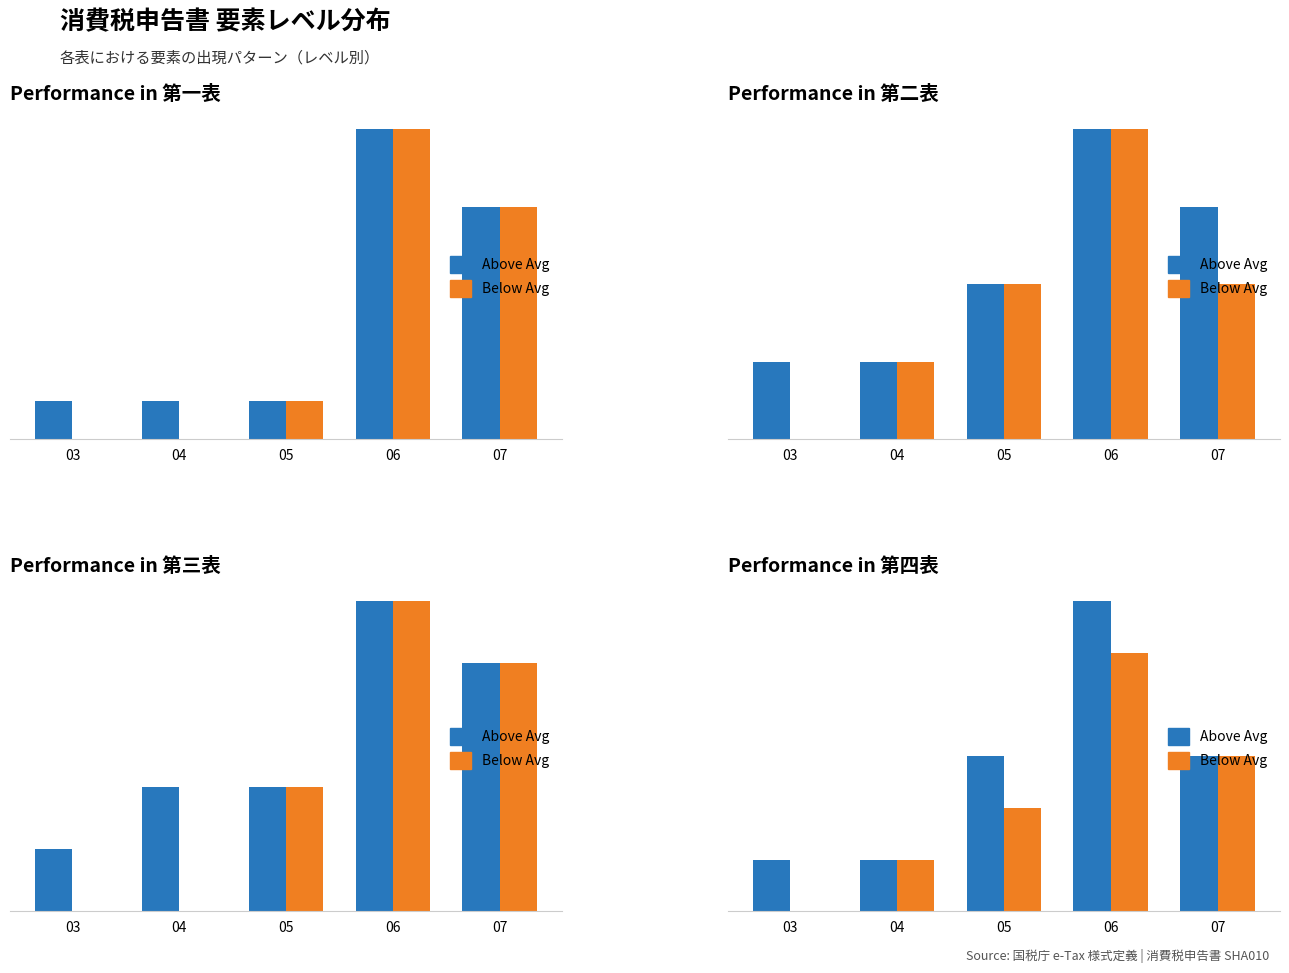

What is the value of the Above Avg bar at the 3rd from the left?

3